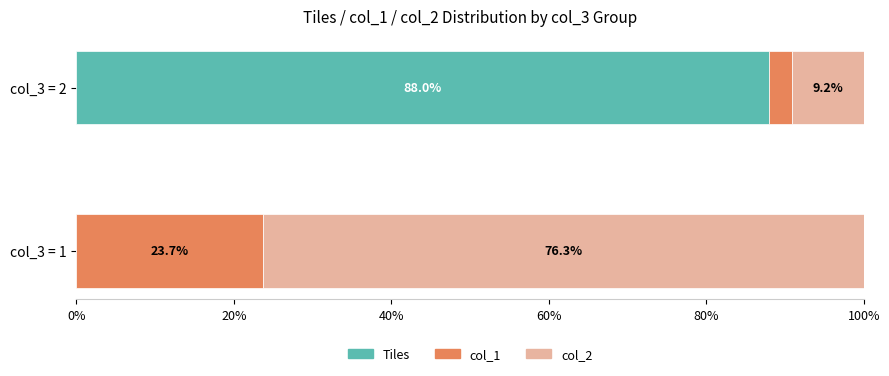

At which label does Tiles reach its peak?

col_3 = 2